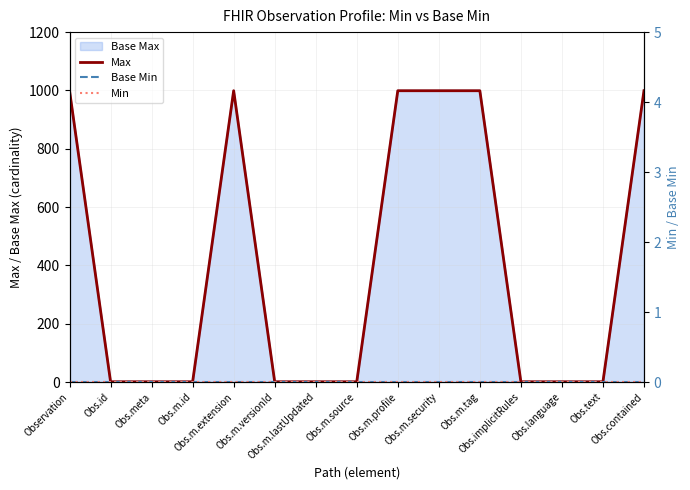

What is the difference between the maximum and minimum values in the Max series?

998